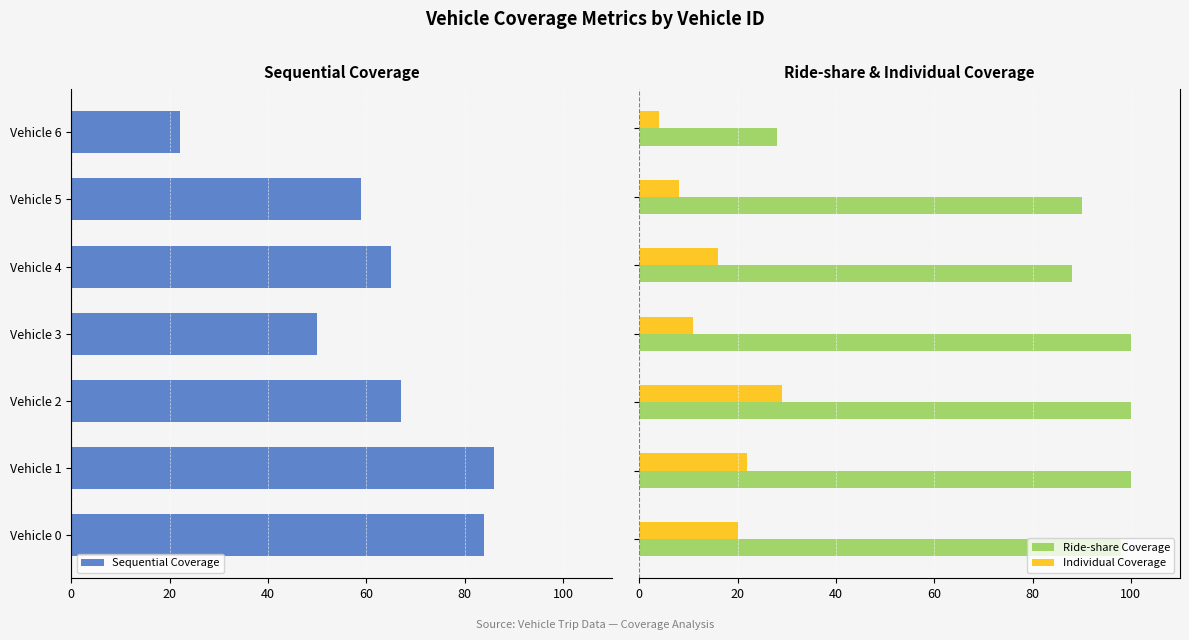

How many values in the Ride-share Coverage series are below 98?

3